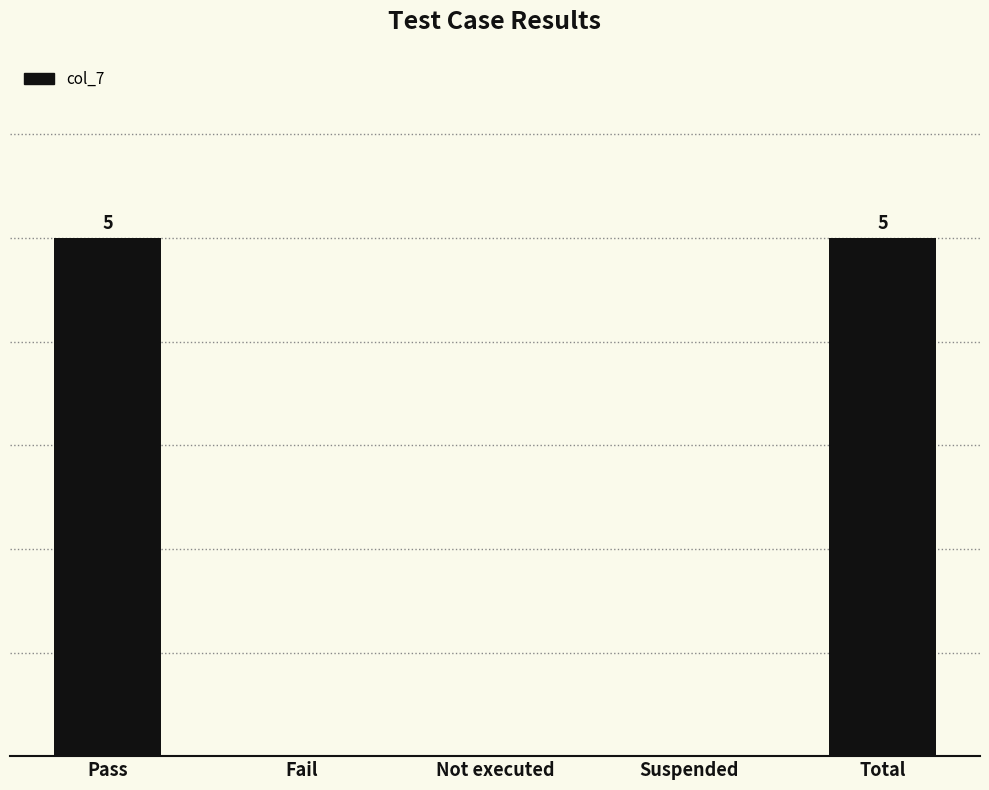

Reading left to right, transcribe all the data shown in this chart.

5	0	0	0	5